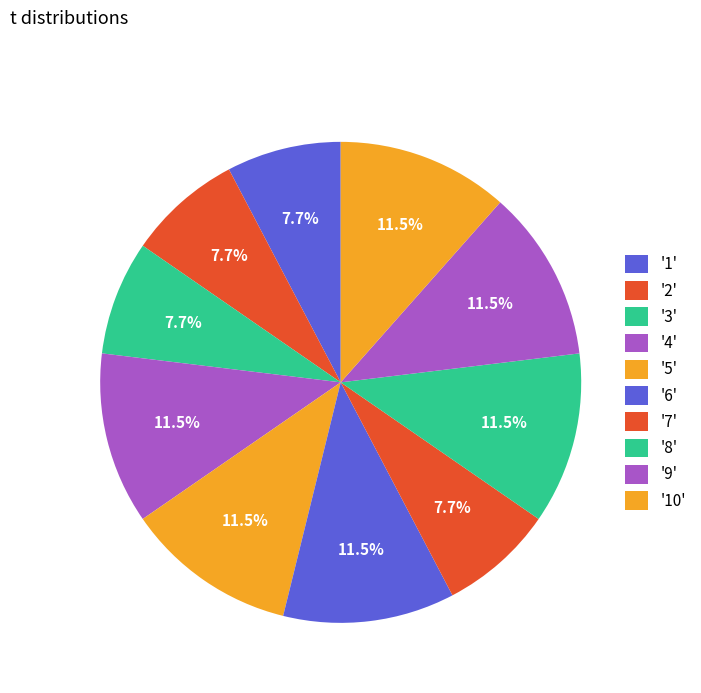

How many slices are in this pie chart?

10